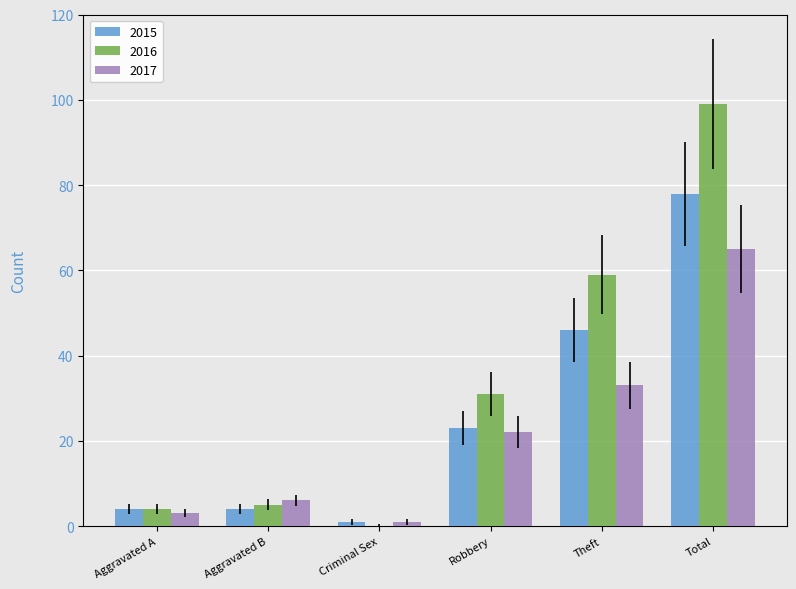

Is it true that 2017 equals 33 at Total?

False